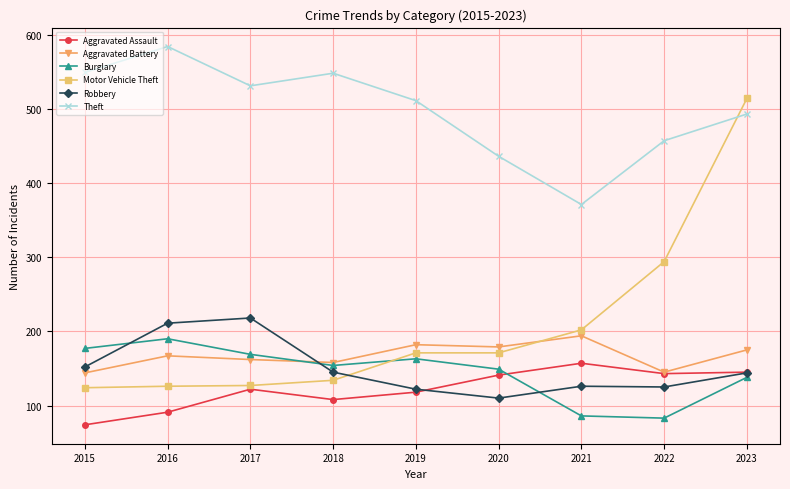

At which category does Aggravated Battery reach its first local peak?

2016